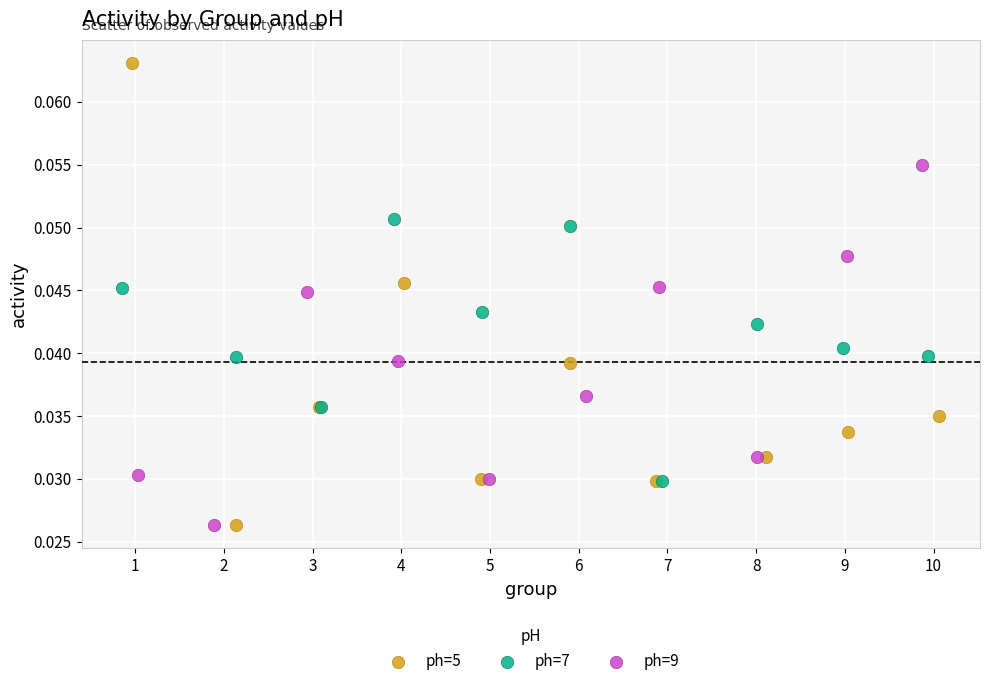

Which series has the largest Y range (max minus min)?

ph=5